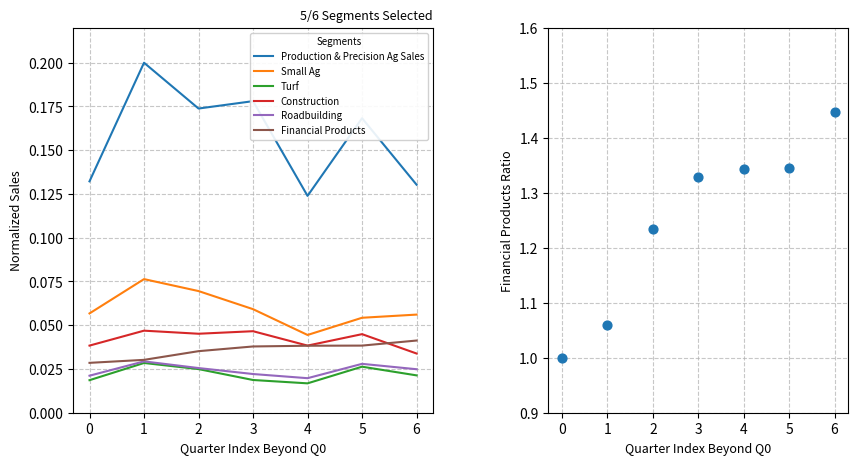

Is the value of Production & Precision Ag Sales at 0 greater than the value of Turf at 2?

Yes